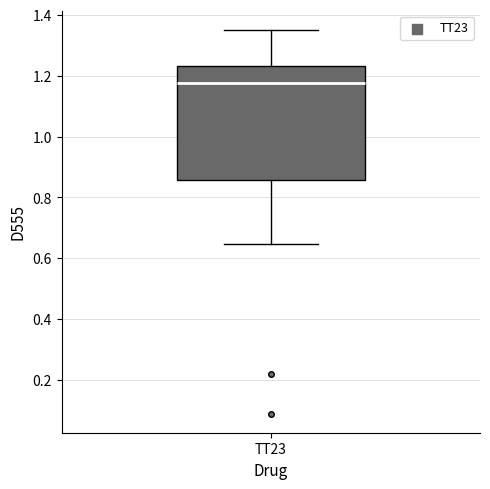

Read this box plot against the y-axis: the position of the median line, the range covered by the box, and the ends of both whiskers. The values are not printed on the chart, so give them approximately, as read against the axis.

median 1.18, box 0.86 to 1.24, whiskers 0.64 to 1.36